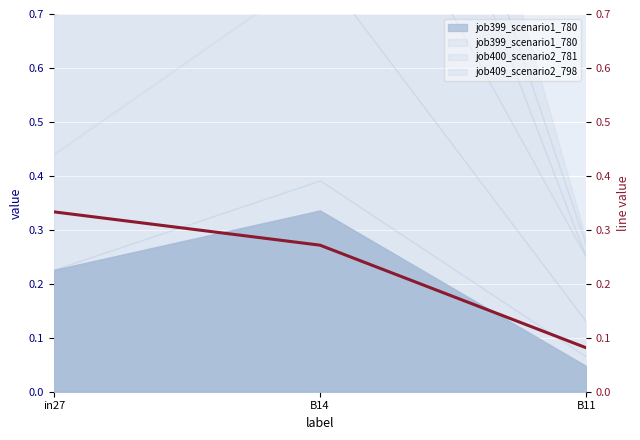

Which has a higher value, B11 or B14?

B14